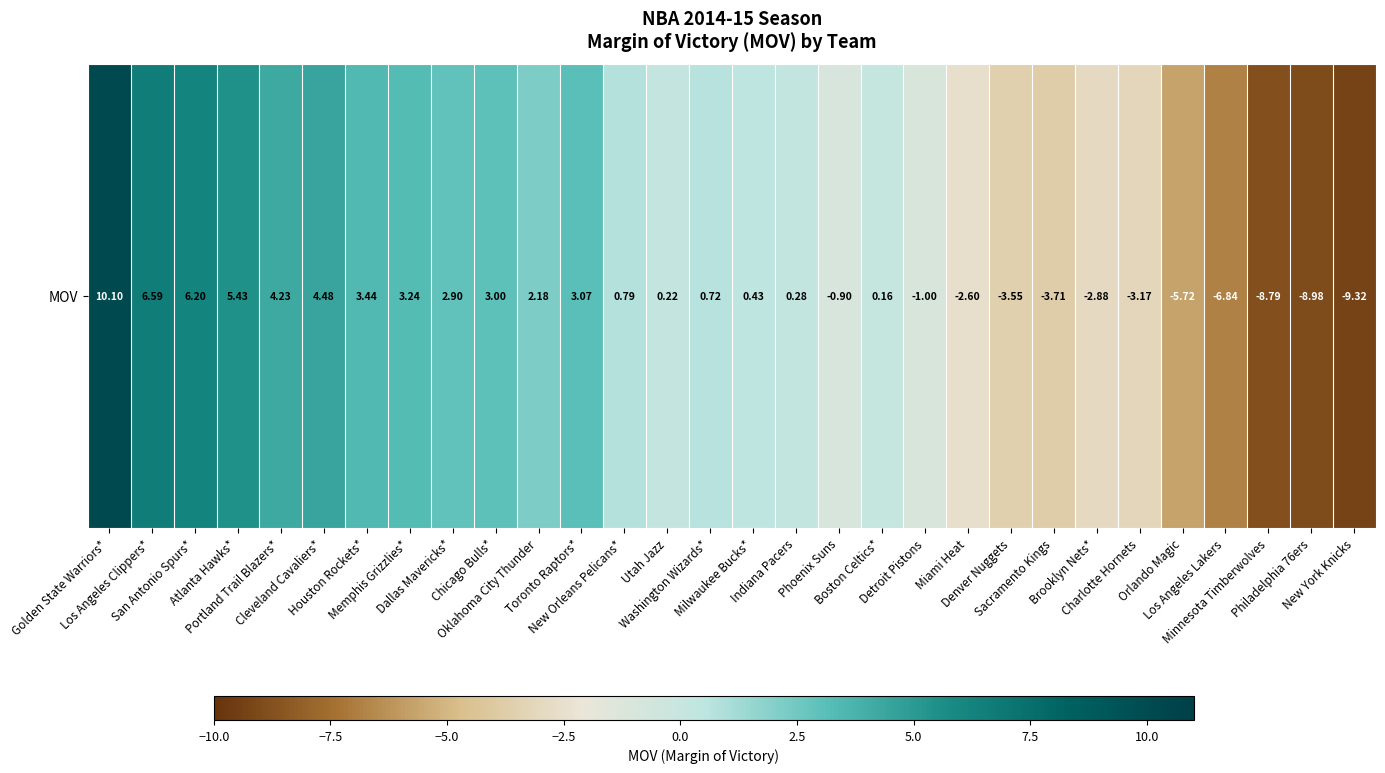

Reading left to right, extract all data points from this chart.

Golden State Warriors*=10.1	Los Angeles Clippers*=6.6	San Antonio Spurs*=6.2	Atlanta Hawks*=5.4	Portland Trail Blazers*=4.2	Cleveland Cavaliers*=4.5	Houston Rockets*=3.4	Memphis Grizzlies*=3.2	Dallas Mavericks*=2.9	Chicago Bulls*=3.0	Oklahoma City Thunder=2.2	Toronto Raptors*=3.1	New Orleans Pelicans*=0.8	Utah Jazz=0.2	Washington Wizards*=0.7	Milwaukee Bucks*=0.4	Indiana Pacers=0.3	Phoenix Suns=-0.9	Boston Celtics*=0.2	Detroit Pistons=-1.0	Miami Heat=-2.6	Denver Nuggets=-3.5	Sacramento Kings=-3.7	Brooklyn Nets*=-2.9	Charlotte Hornets=-3.2	Orlando Magic=-5.7	Los Angeles Lakers=-6.8	Minnesota Timberwolves=-8.8	Philadelphia 76ers=-9.0	New York Knicks=-9.3